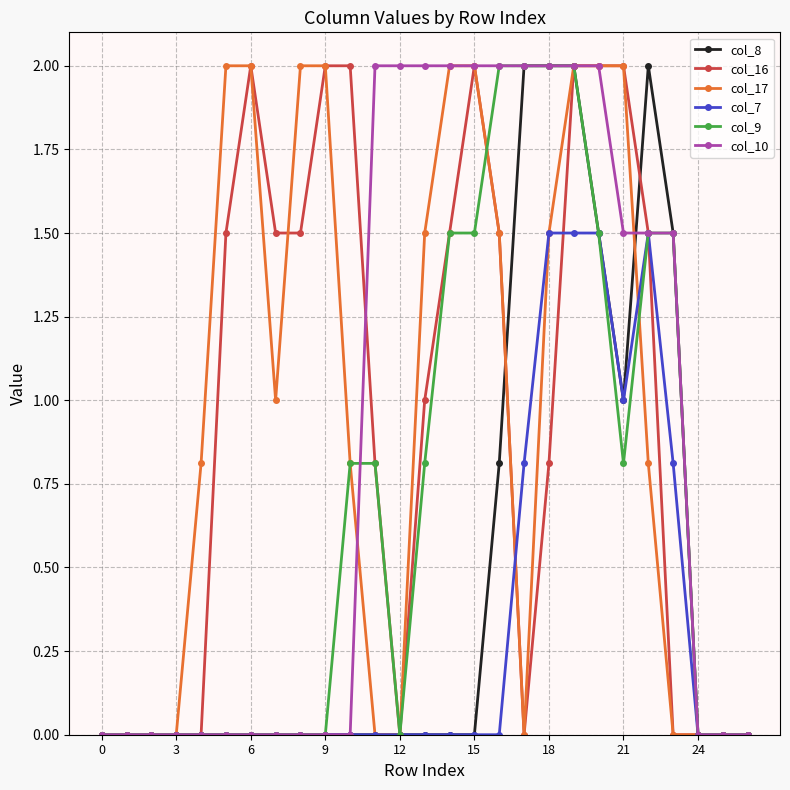

What is the difference between the maximum and minimum values in the col_17 series?

2.0